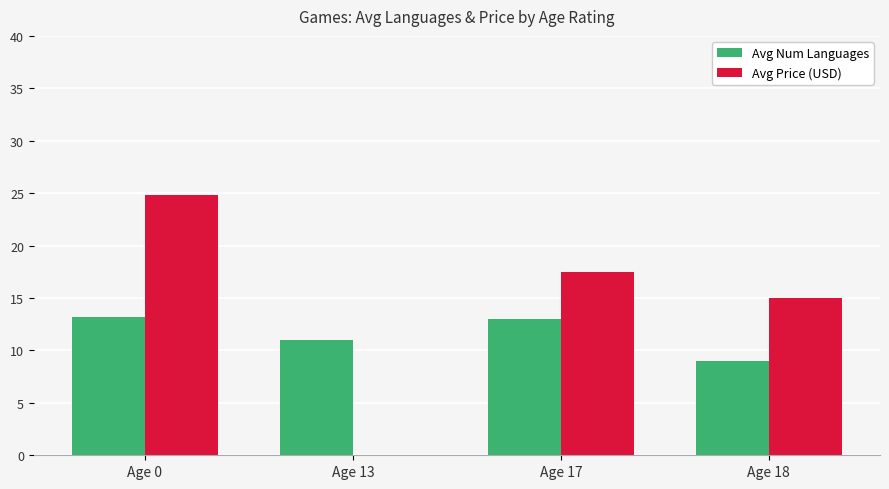

What is the sum of the Avg Price (USD) values at Age 17 and Age 0?

42.3